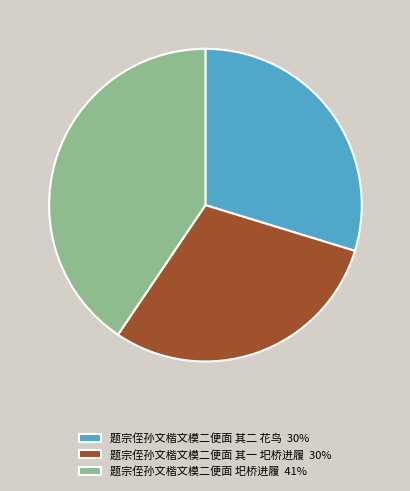

Is there a majority slice in this chart?

No